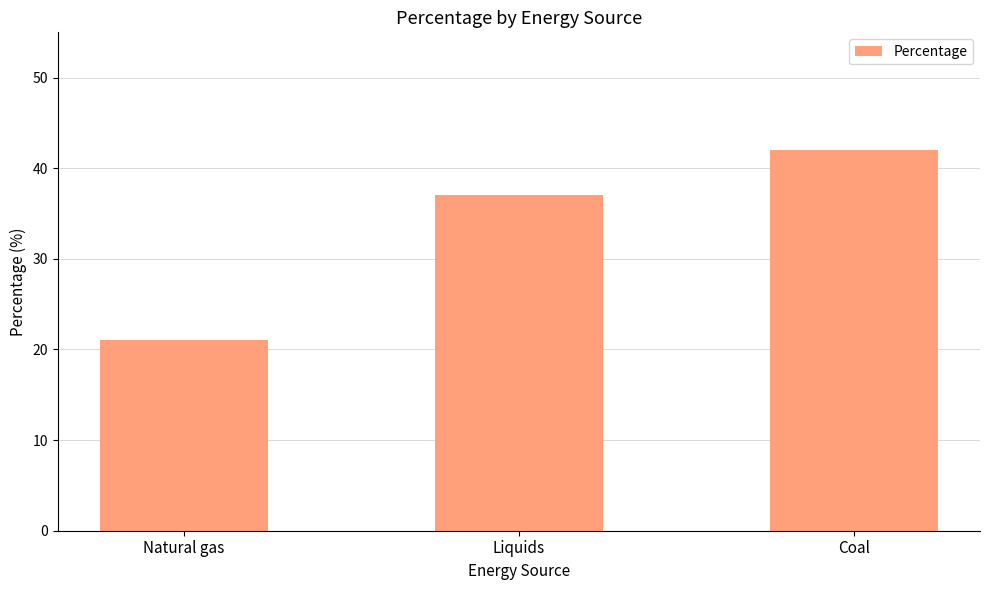

List the labels in order of value, smallest first.

Natural gas, Liquids, Coal